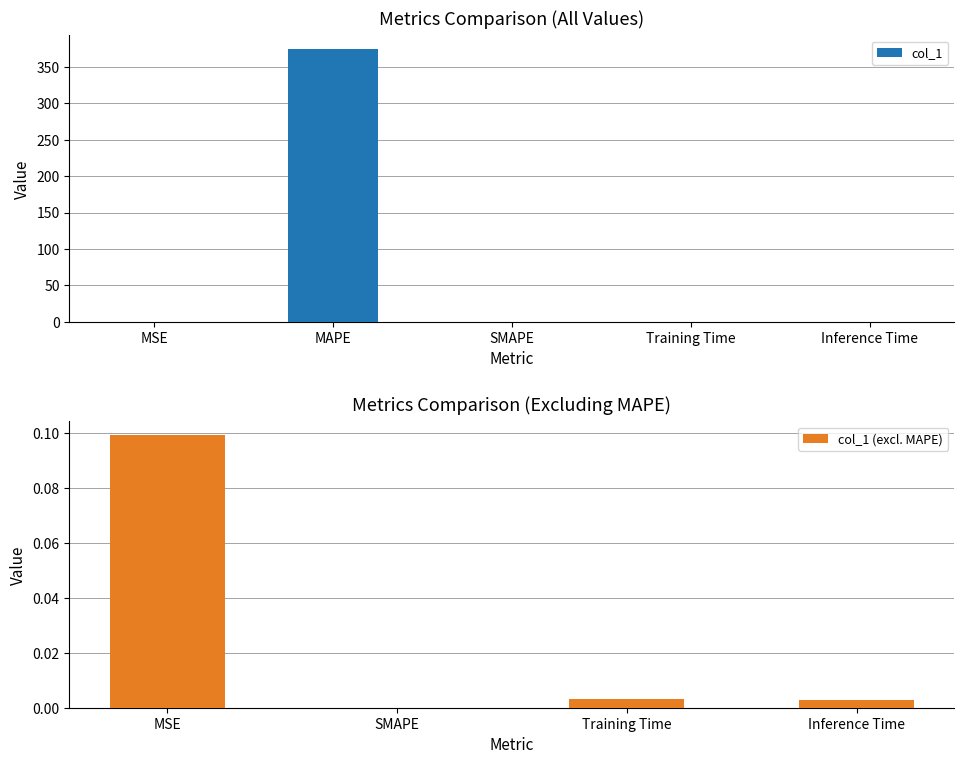

What position from the right is Training Time?

2